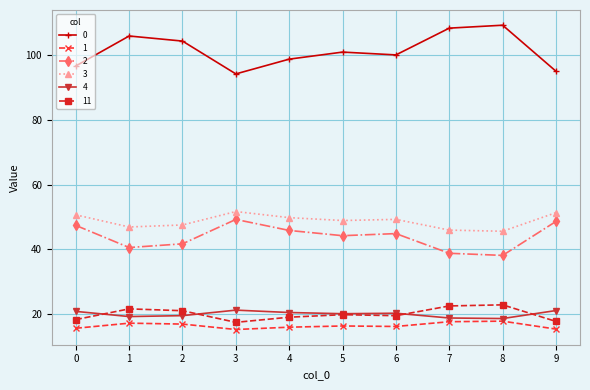

The 2 series shows 49.2 at 3. True or false?

True